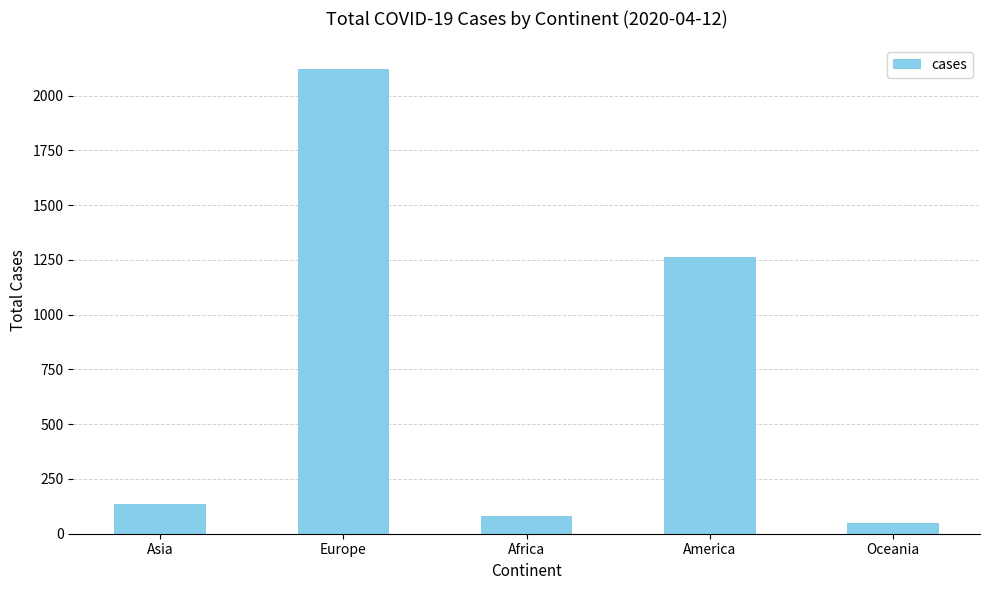

The value at Europe is 2123. True or false?

True